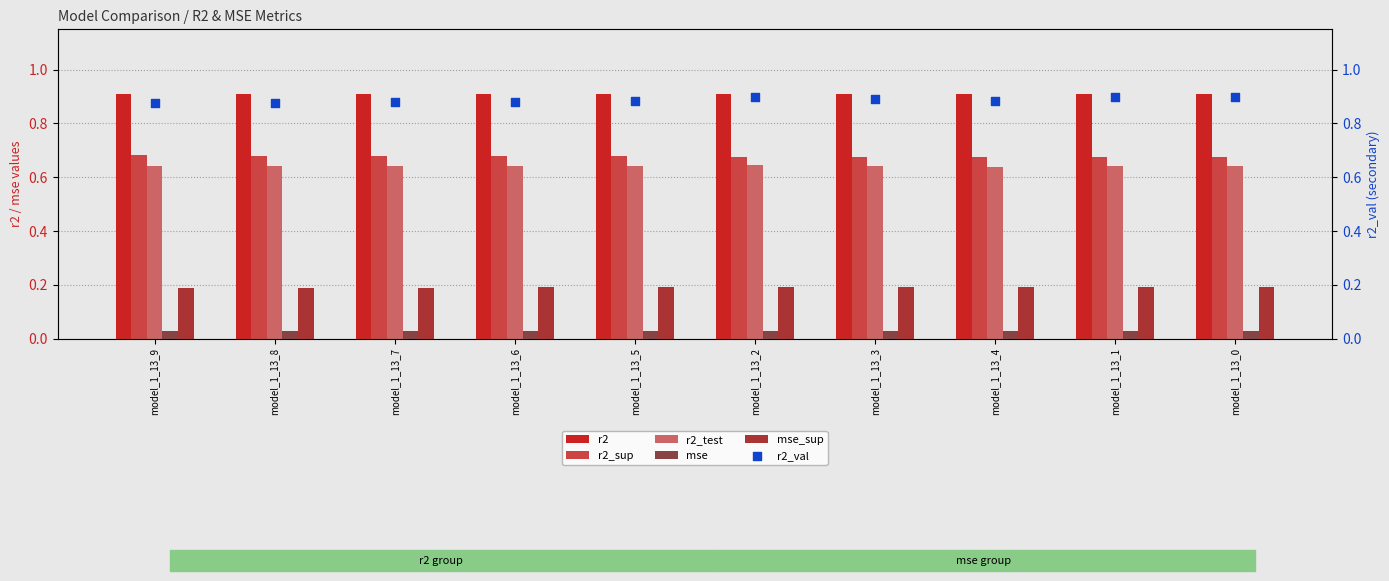

Which series contains the highest Y value?

r2